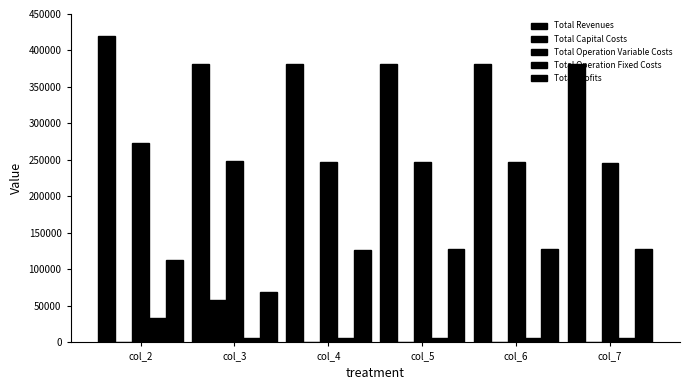

Is the value of Total Operation Fixed Costs at col_6 greater than the value of Total Profits at col_4?

No